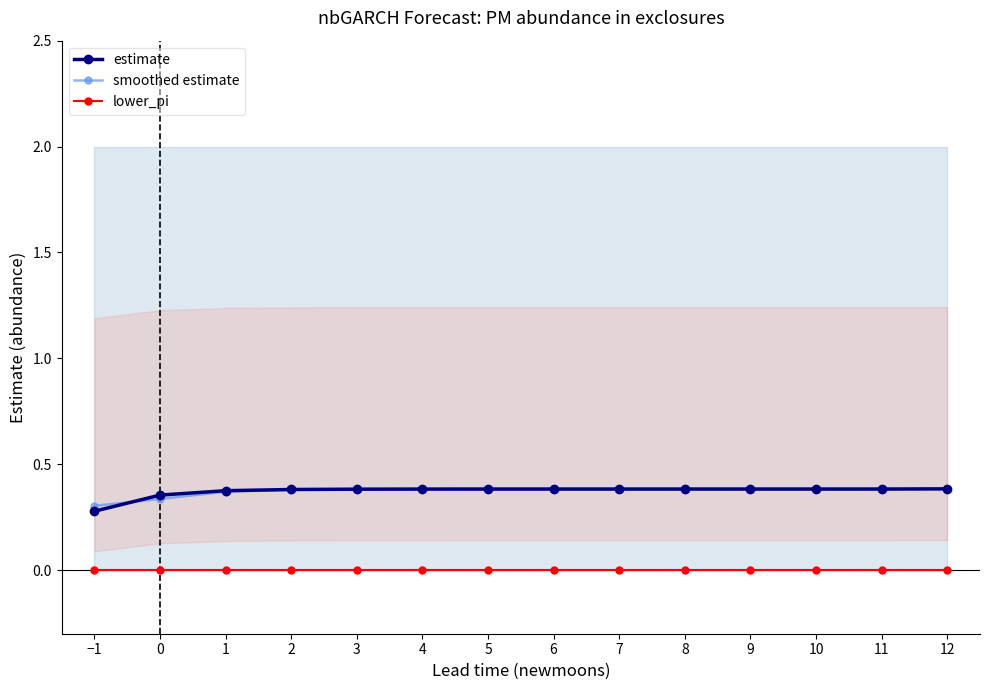

Where do estimate and smoothed estimate first cross each other?

−1 and 0